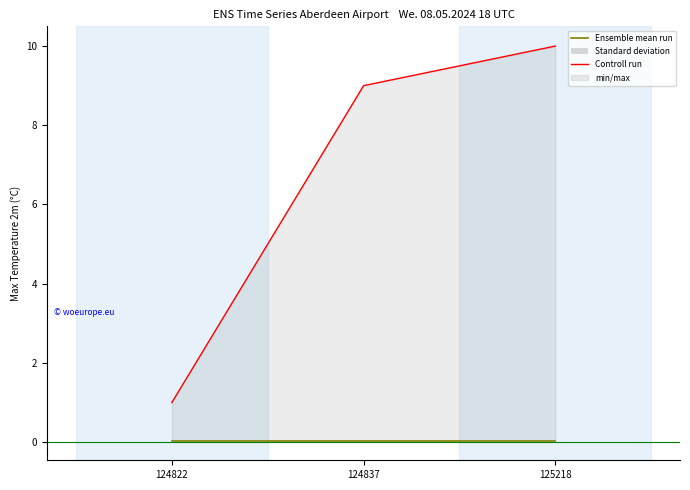

Which series has the largest range (max minus min)?

Controll run